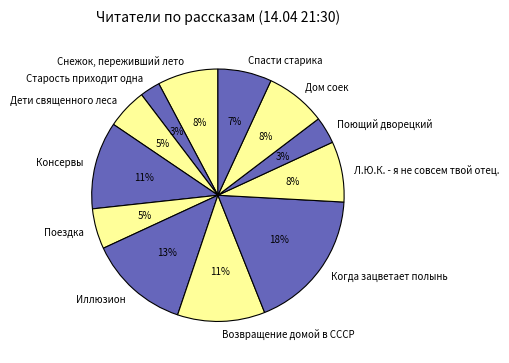

What is the largest slice in the pie chart?

Когда зацветает полынь